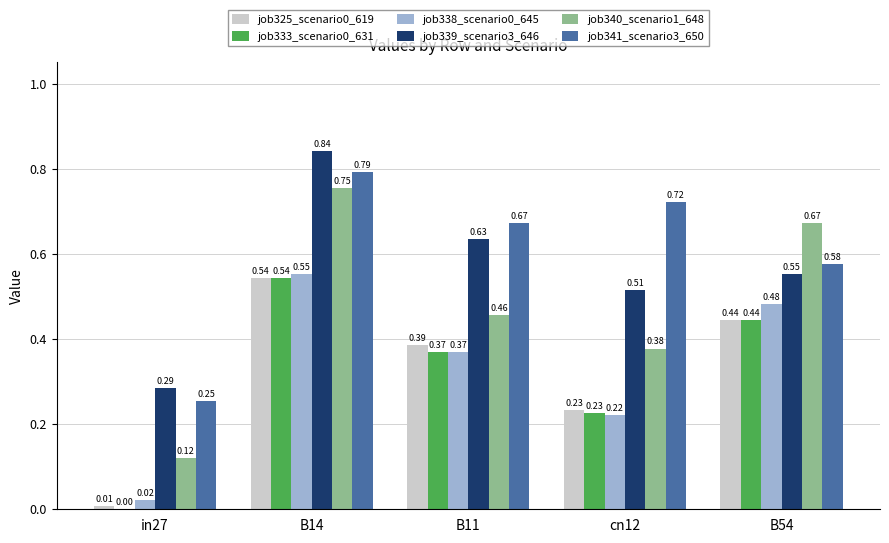

What is the total value across all series at cn12?

2.3